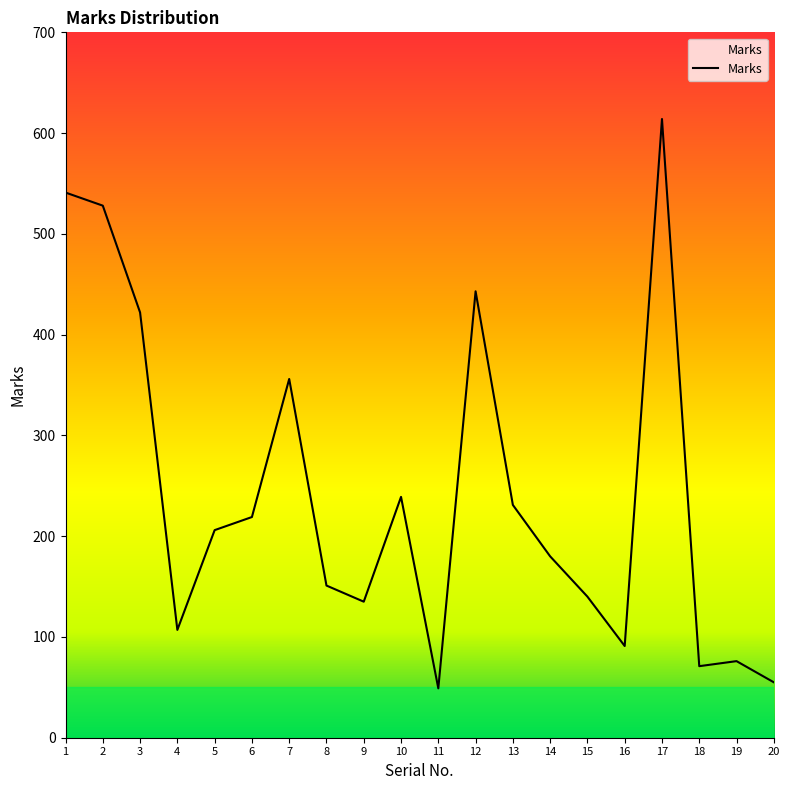

What is the average value?

243